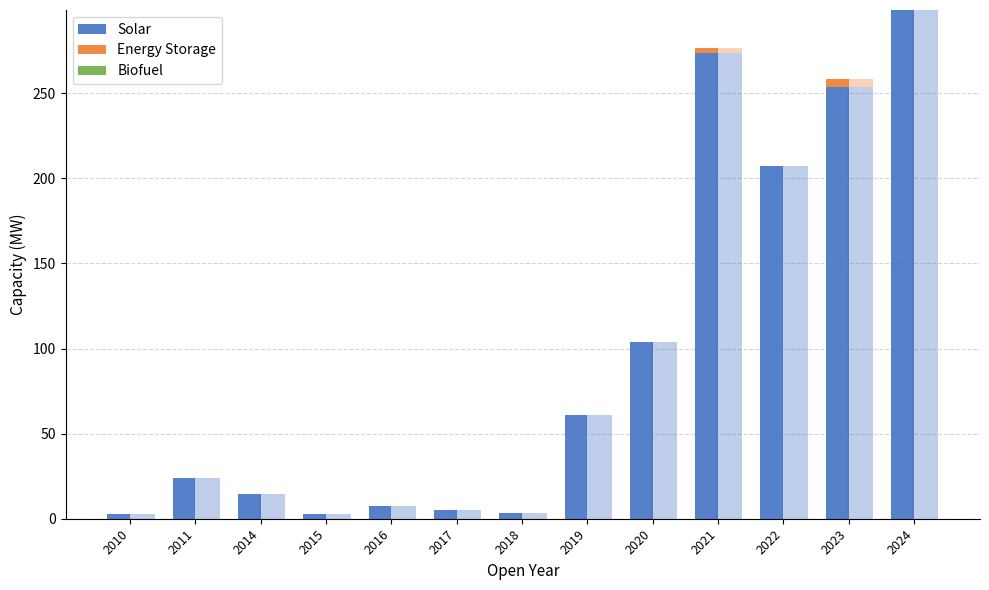

What is the difference between the Solar values at 2016 and 2019?

53.2